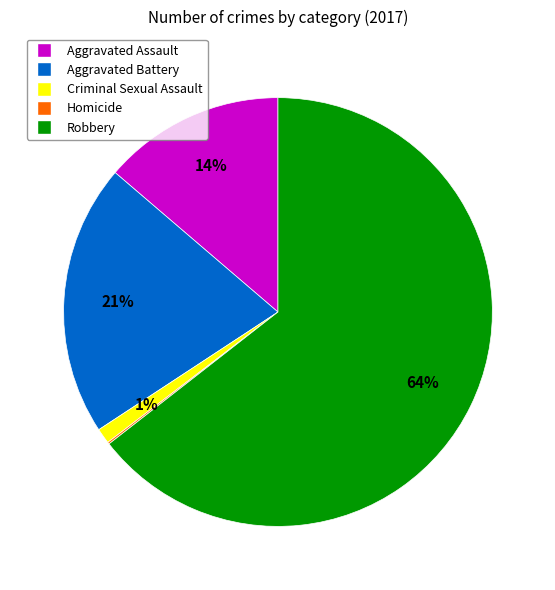

Which has a higher value, Aggravated Battery or Criminal Sexual Assault?

Aggravated Battery